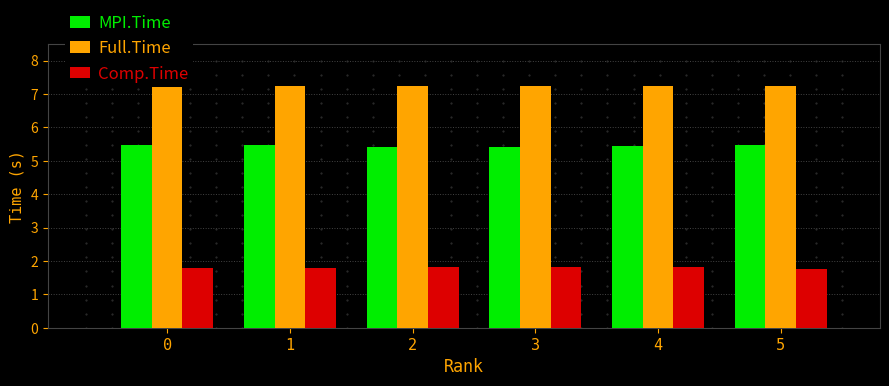

What is the value of the Comp.Time bar at the 4th from the left?

1.8